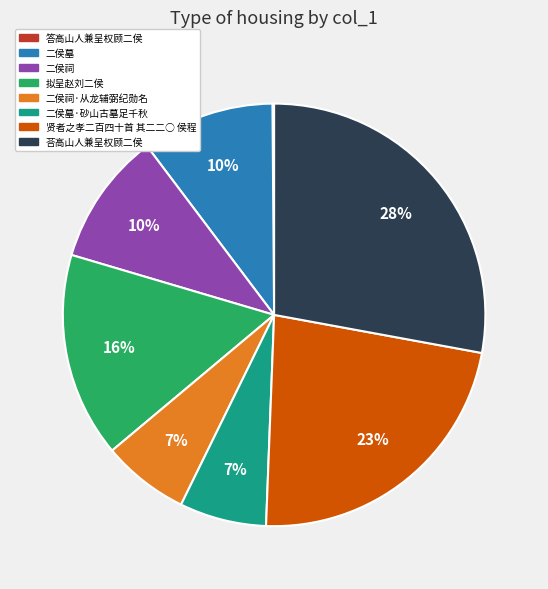

Is it true that 二侯墓 is 10% of the pie?

True